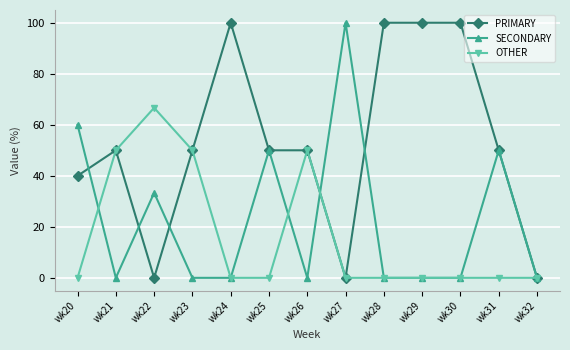

List the series in order of their overall mean, lowest first.

OTHER, SECONDARY, PRIMARY